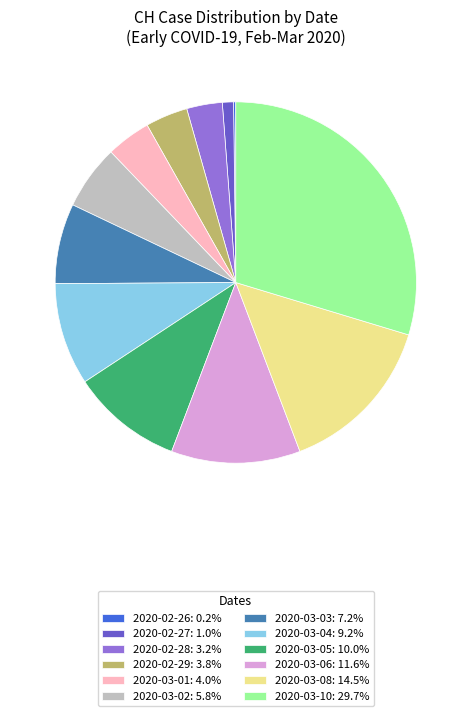

Combined, do 2020-03-05: 10.0% and 2020-03-06: 11.6% account for over 50%?

No